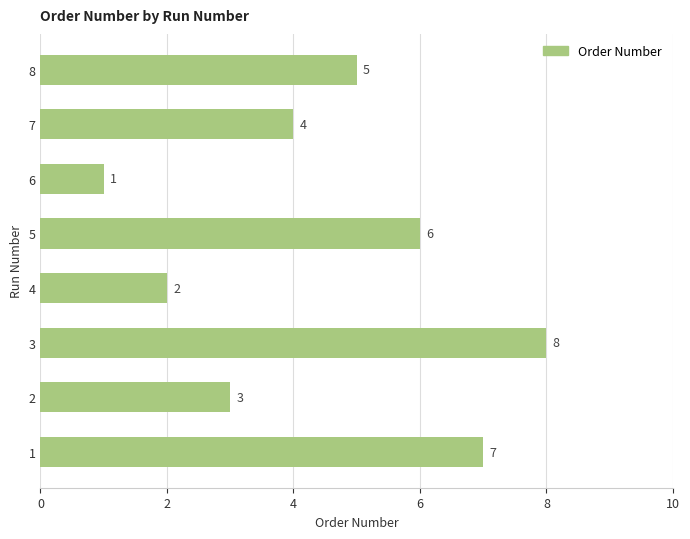

Reading top to bottom, transcribe all the data shown in this chart.

8=5	7=4	6=1	5=6	4=2	3=8	2=3	1=7